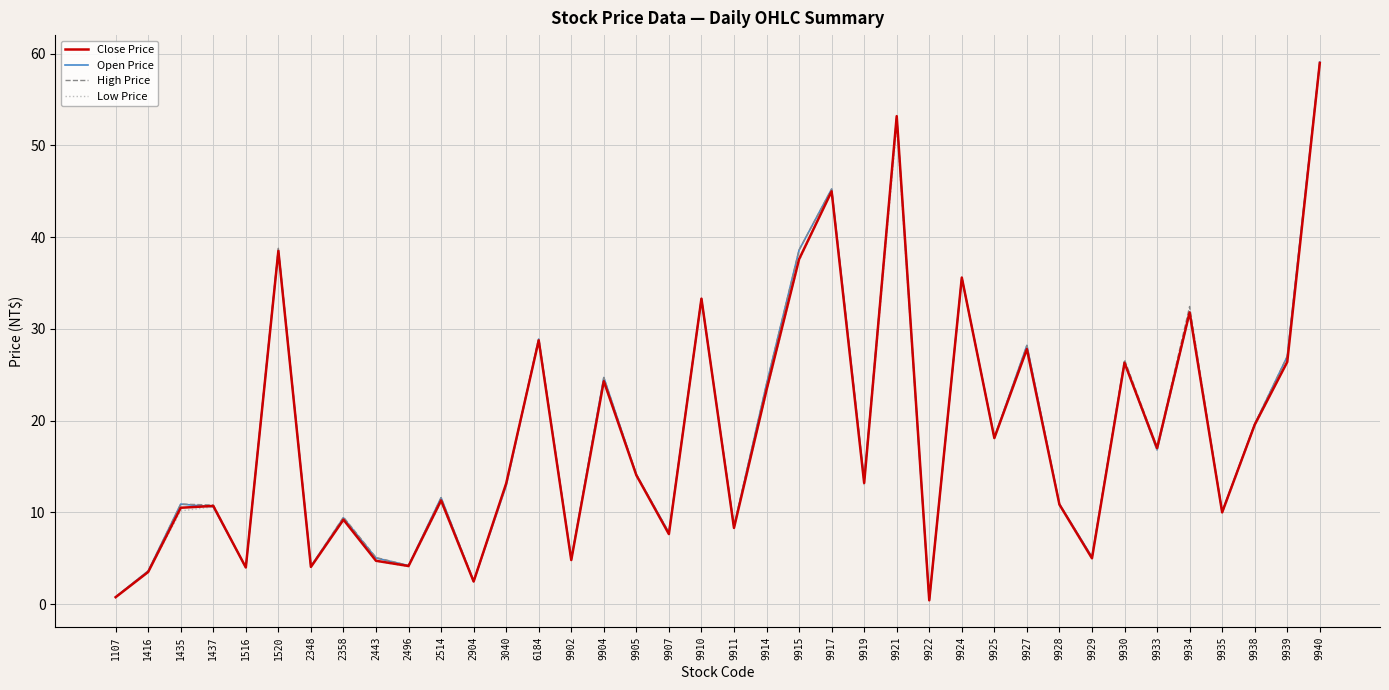

In Open Price, how many points are lower than both neighbors (excluding endpoints)?

13